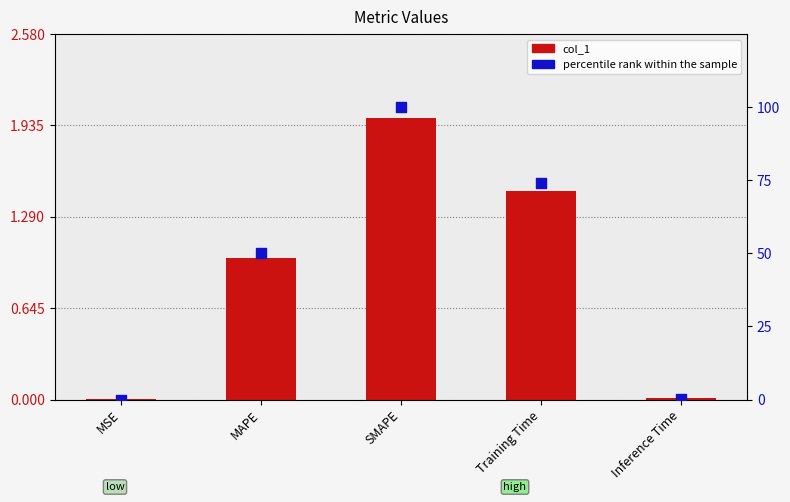

Is the value of percentile rank within the sample at MAPE greater than the value of col_1 at MAPE?

Yes